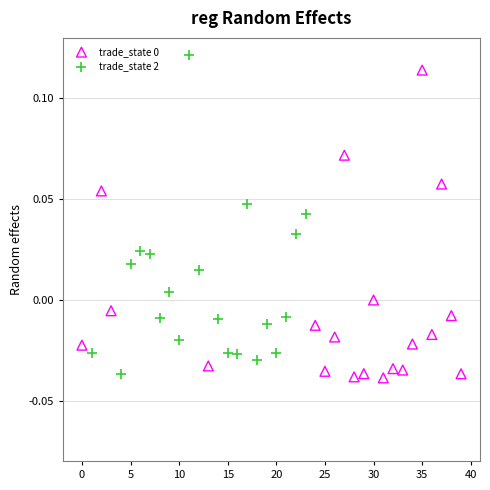

Which series reaches the maximum Y coordinate?

trade_state 2